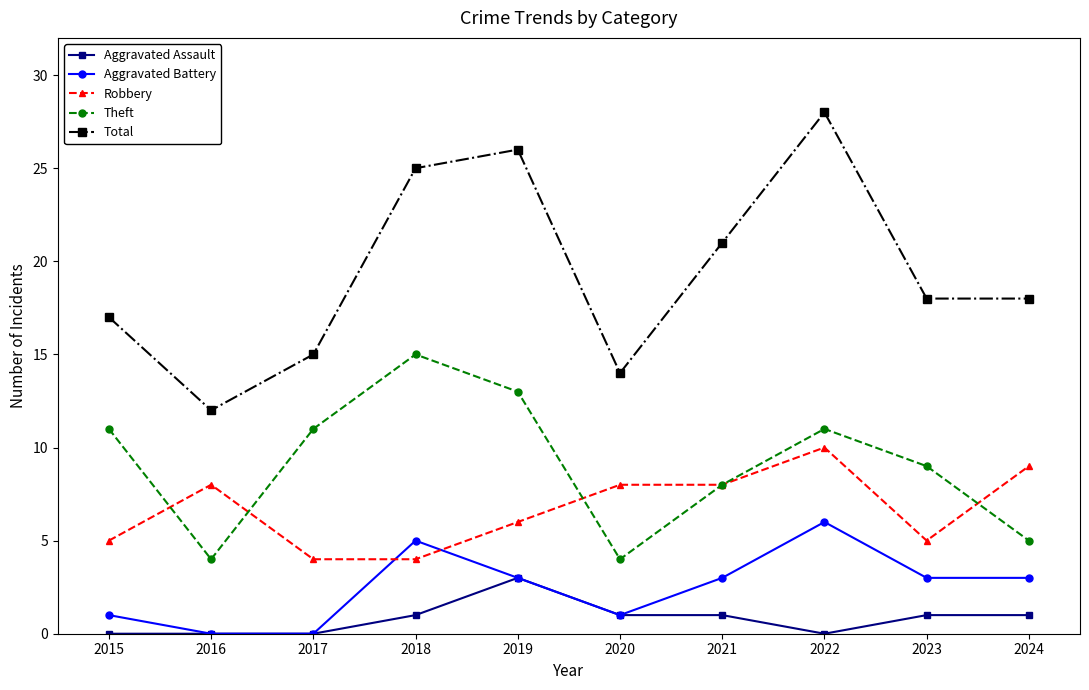

How many data points does each series have?

10